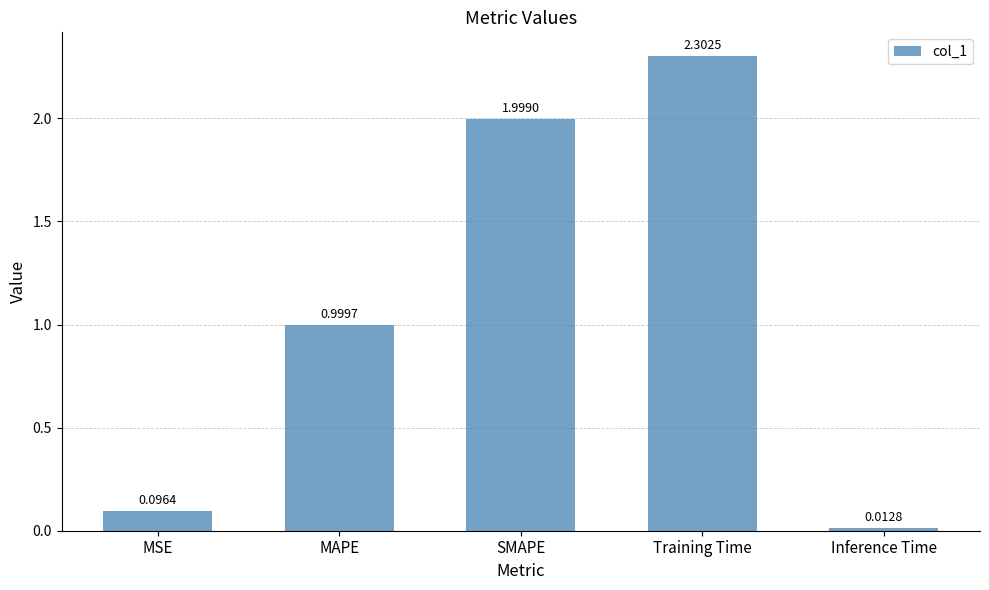

Between Training Time and SMAPE, which is larger?

Training Time